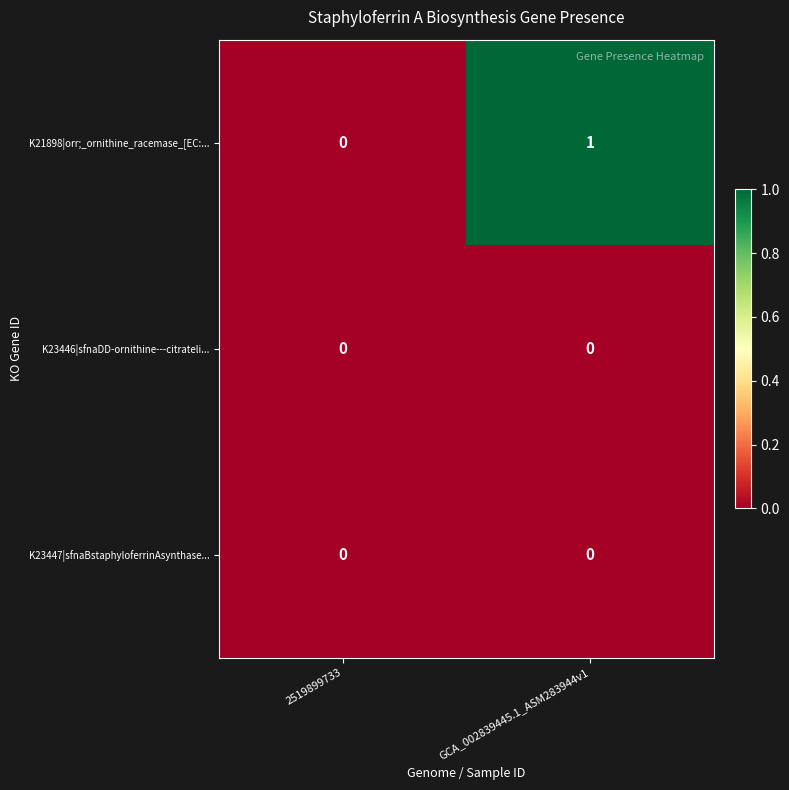

Which category has the highest value across all series?

GCA_002839445.1_ASM283944v1